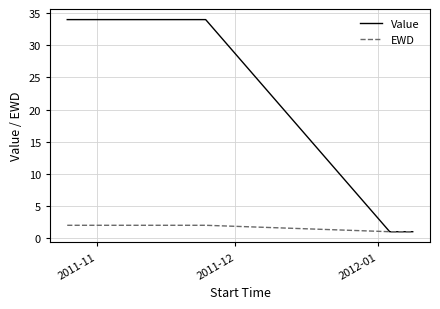

What is the maximum value shown in the chart?

34